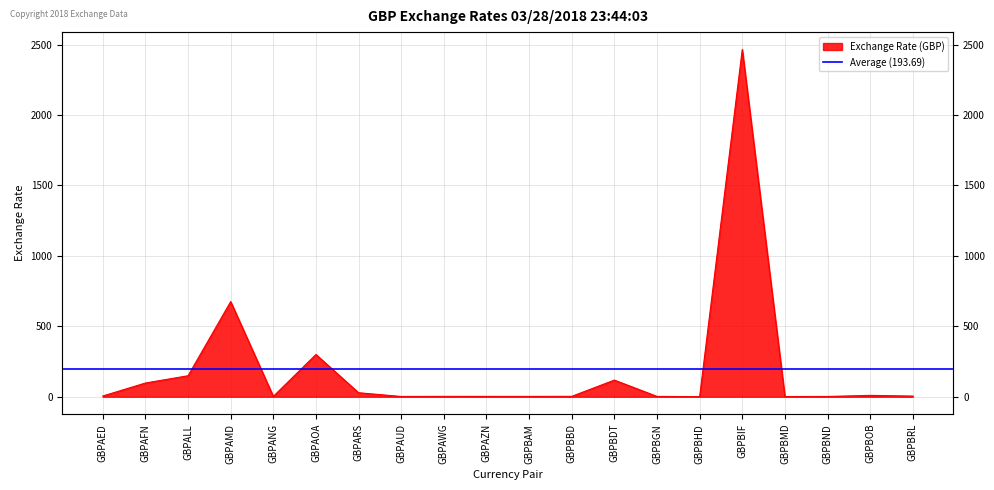

What is the ratio of the value at GBPALL to the value at GBPBOB?

15.4